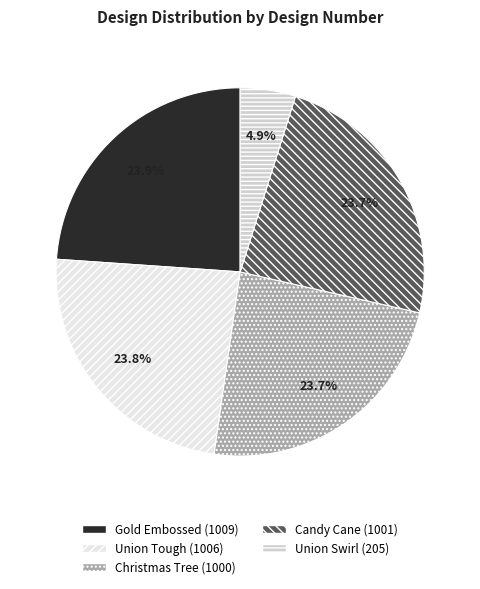

Which slice is the smallest?

Union Swirl